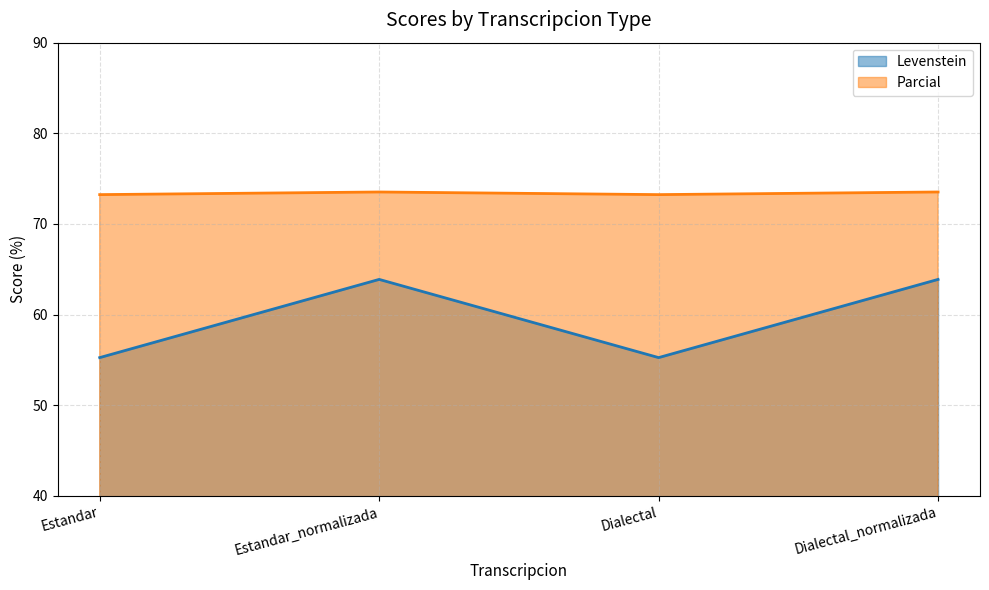

Which category has the lowest value in the Levenstein series?

Estandar